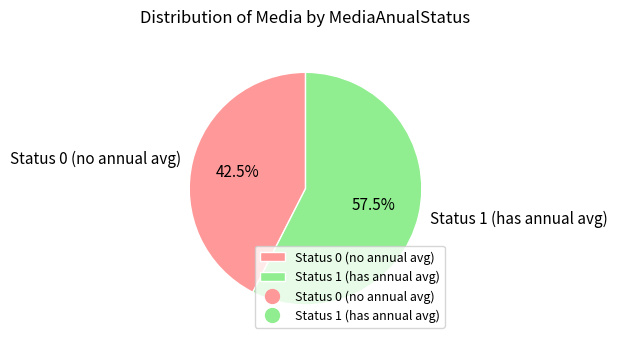

Combined, do Status 0 (no annual avg) and Status 1 (has annual avg) account for over 50%?

Yes